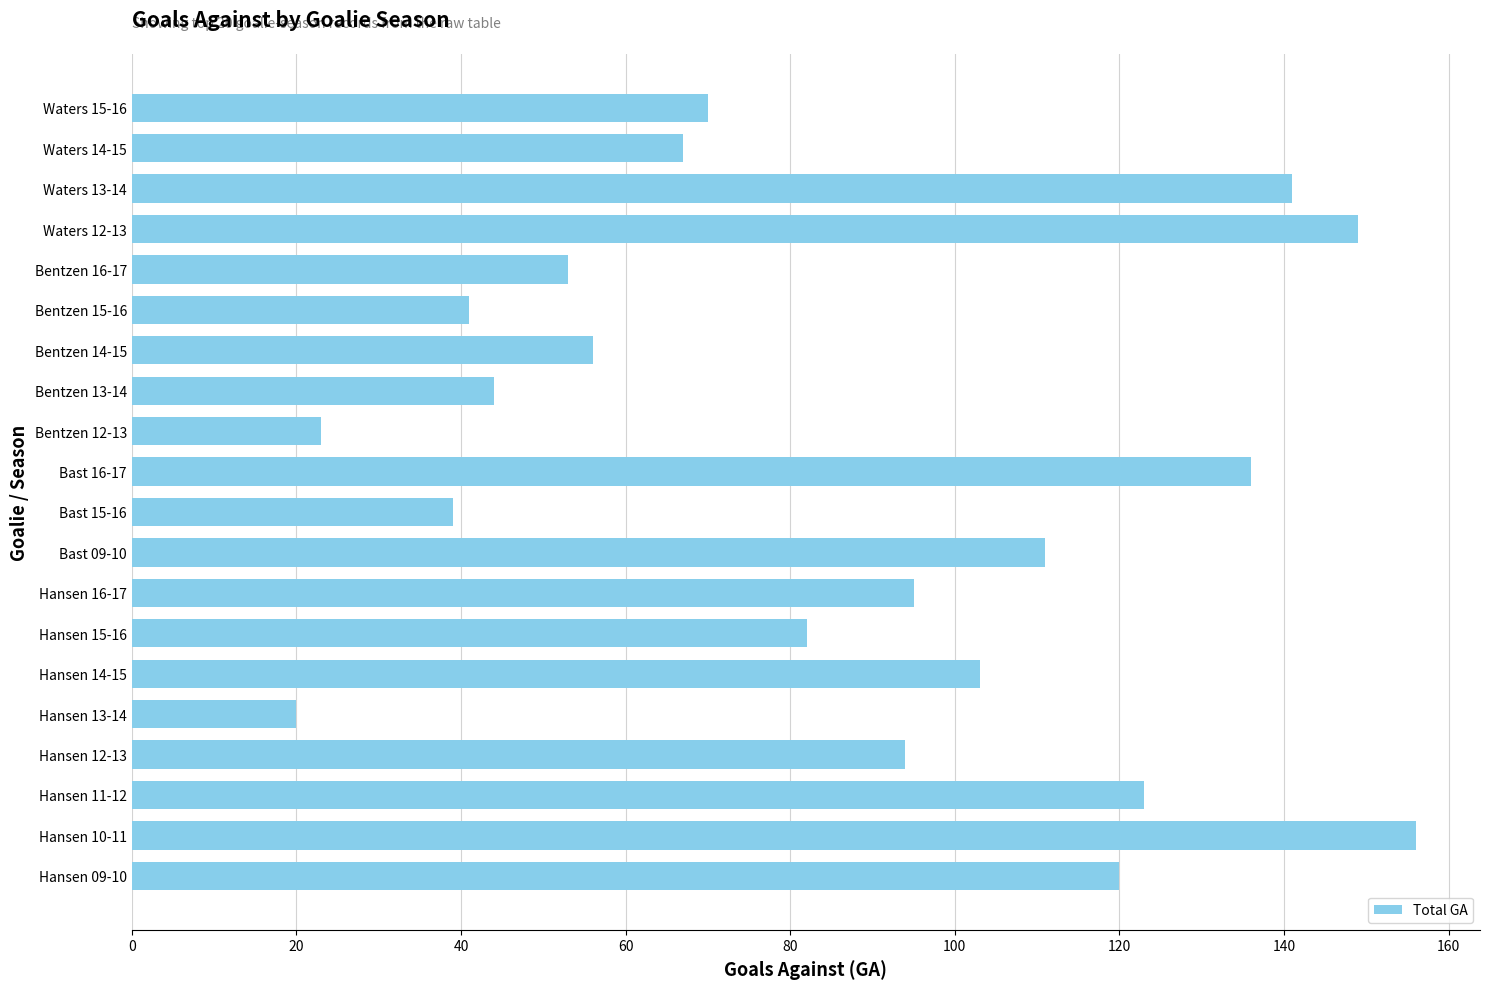

What value does the data have at Waters 13-14, to the nearest 50?

150